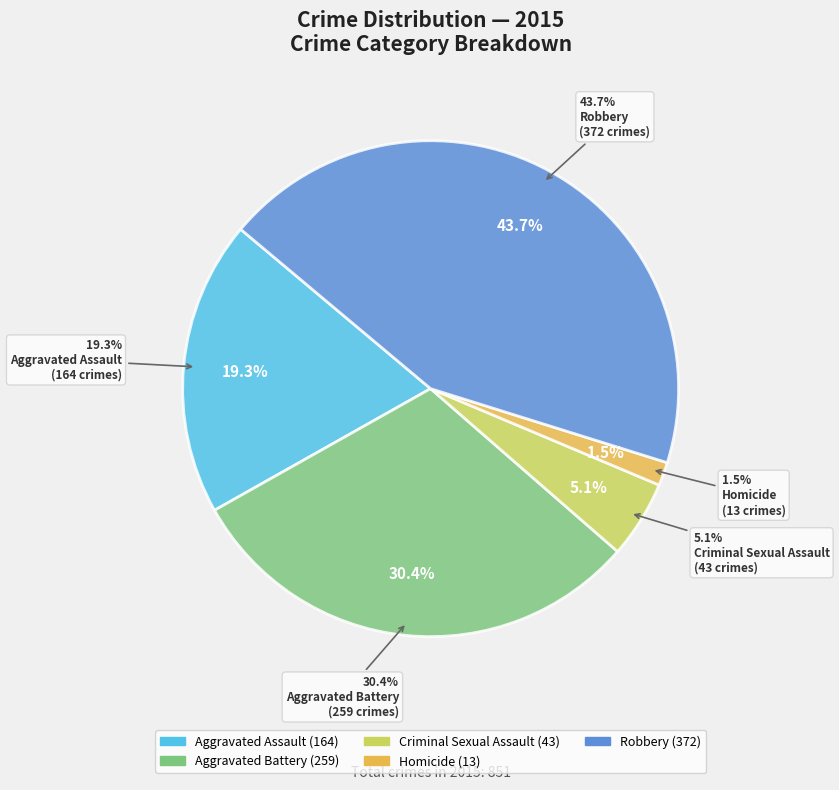

Which has a higher value, Robbery or Criminal Sexual Assault?

Robbery